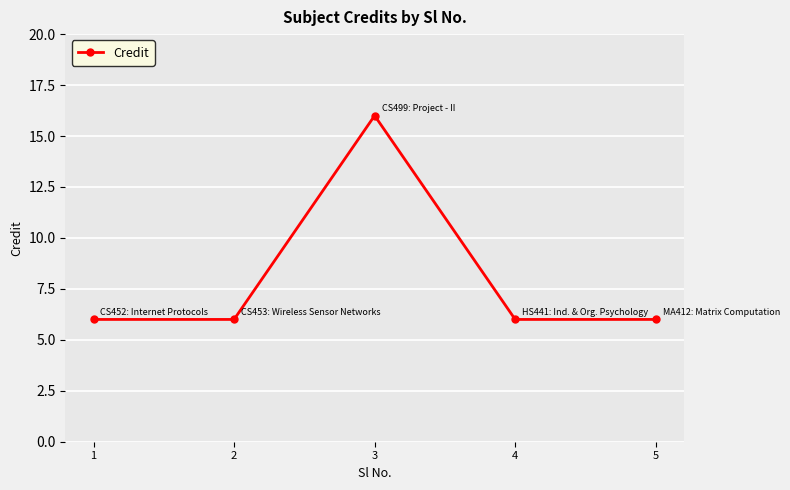

How many points are higher than both their immediate neighbors (excluding endpoints)?

1